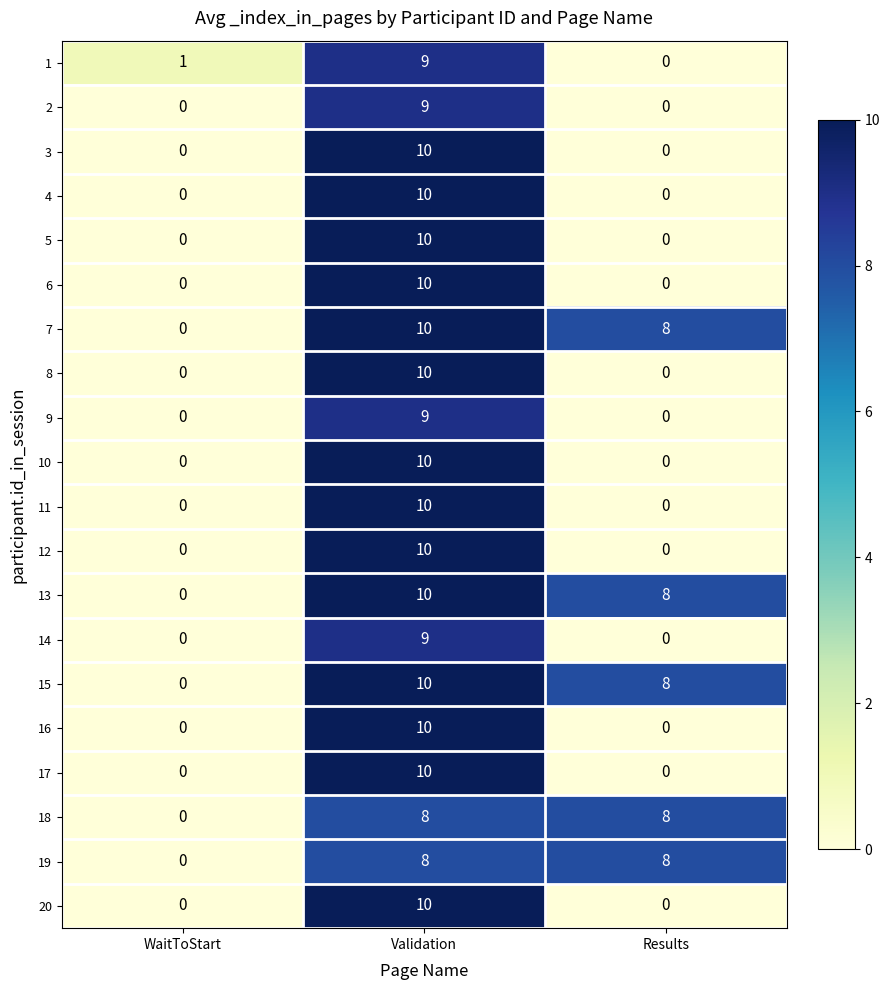

At which category does the chart reach its peak across all series?

Validation